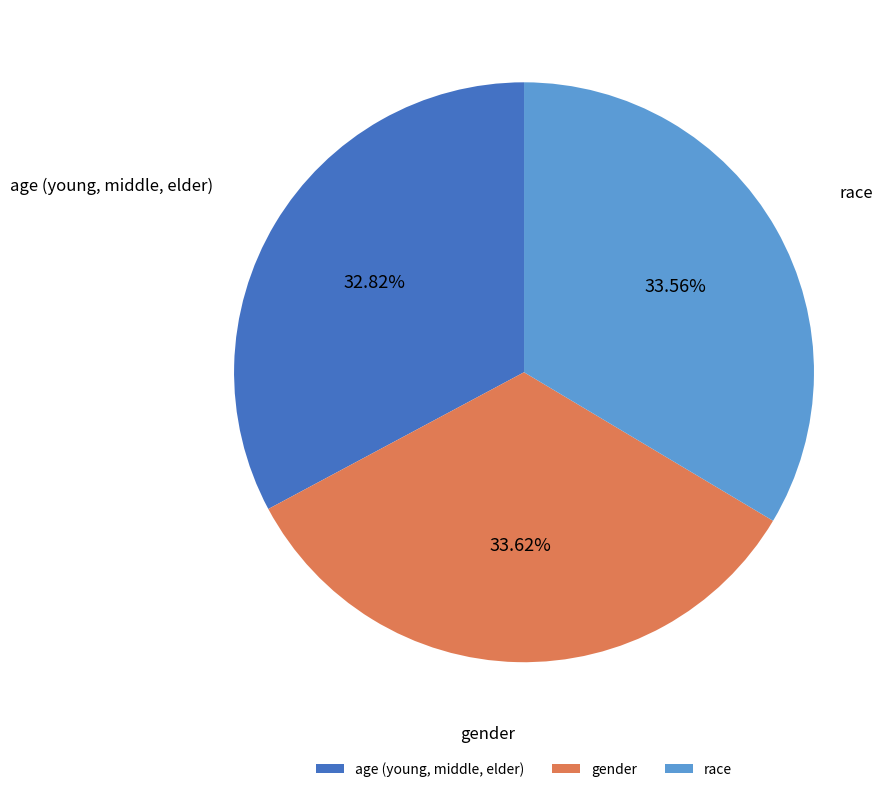

Count the number of slices in the pie.

3